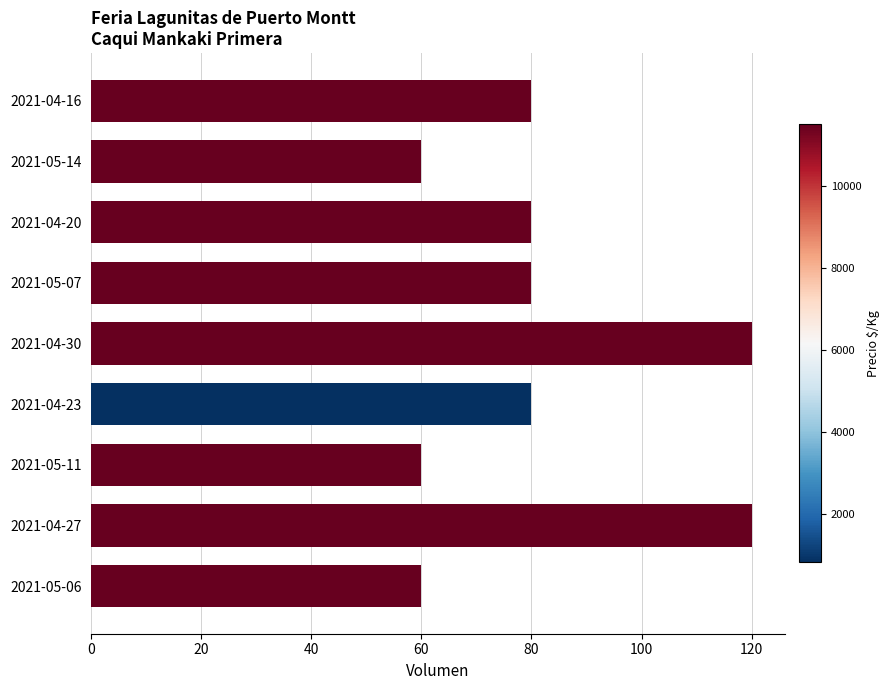

Approximately how many times larger is the value at 2021-04-16 compared to 2021-05-14?

1.3